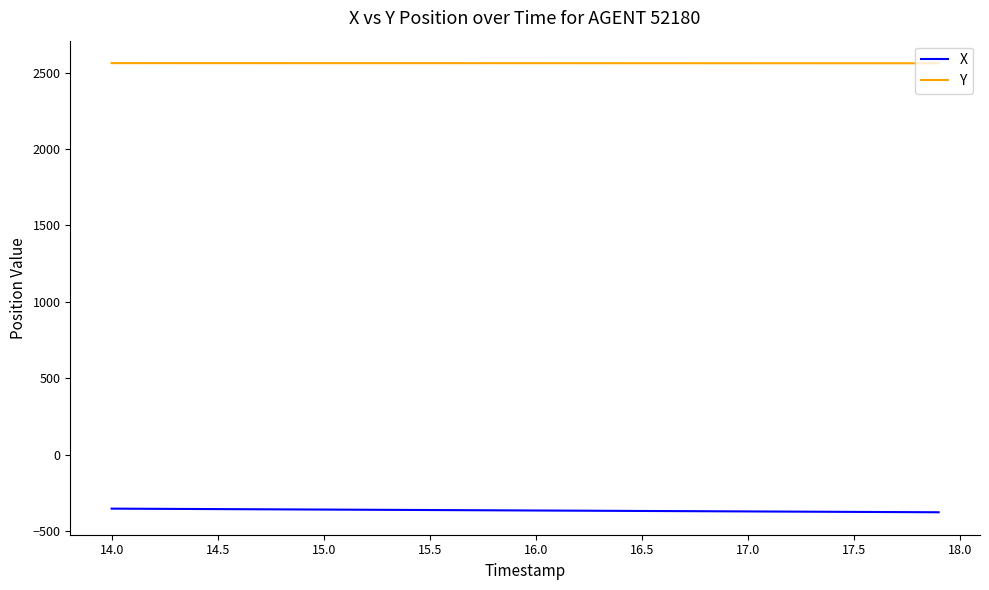

What is the highest value of the X series?

-353.8